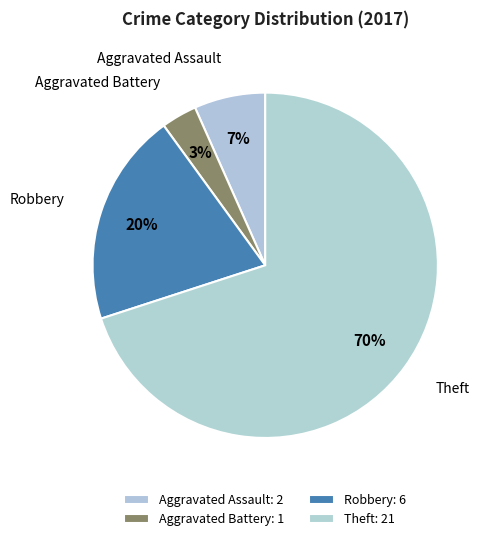

Does Theft represent more than half of the total?

Yes